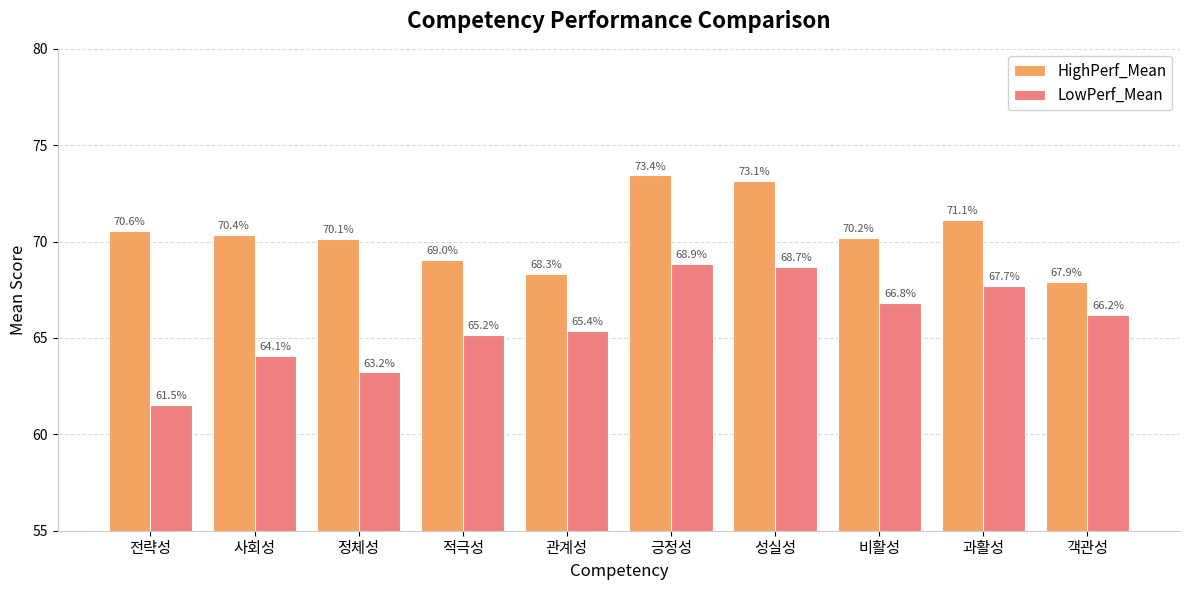

What is the average value of the LowPerf_Mean series?

65.8